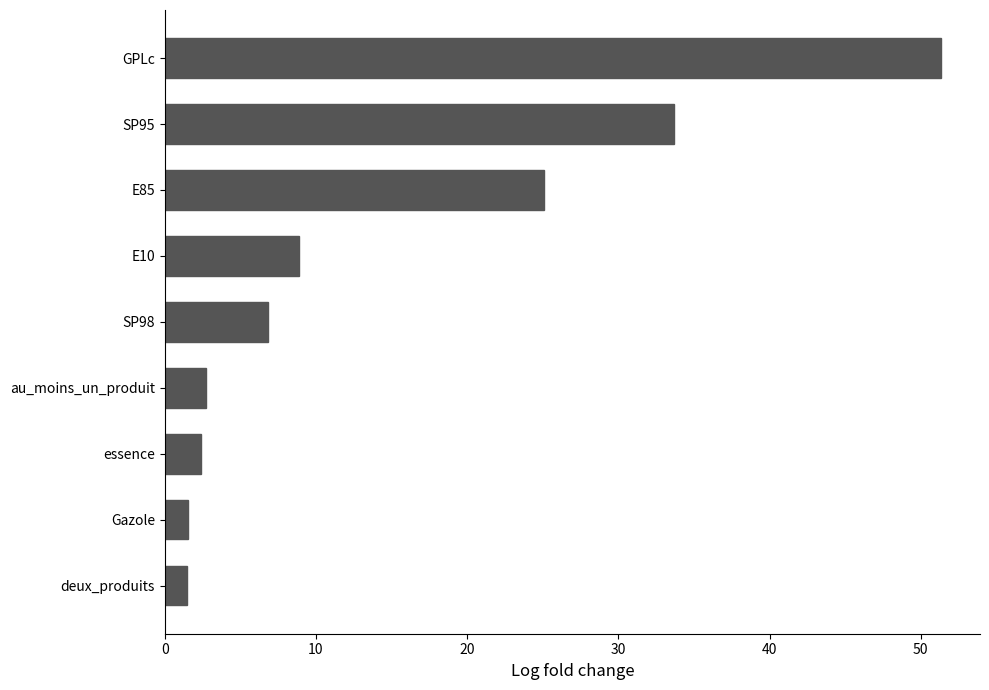

How many values are below 6?

4